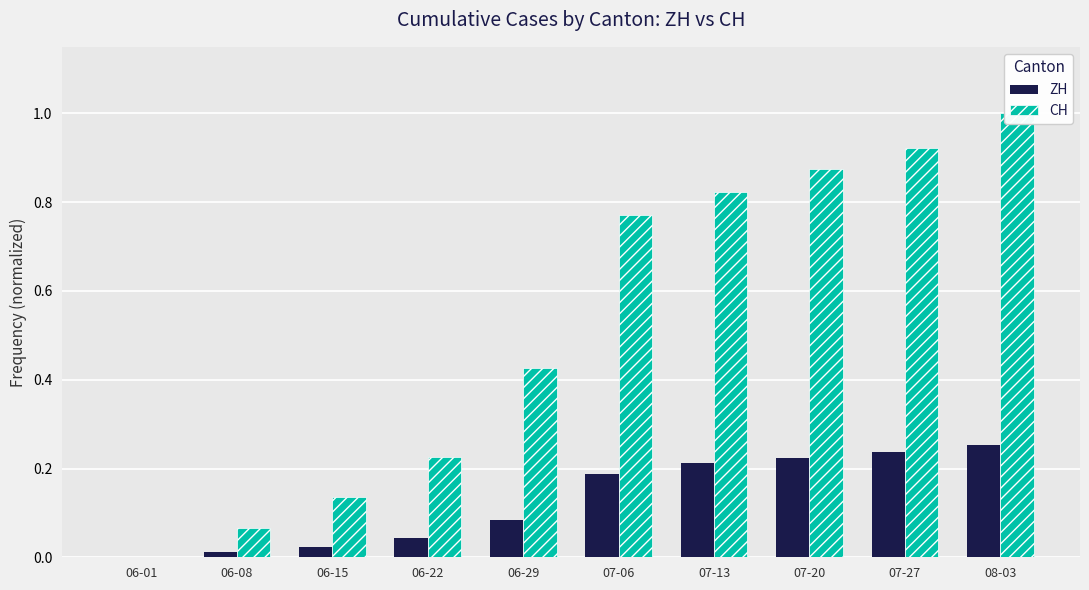

What is the maximum value shown in the chart?

1.0